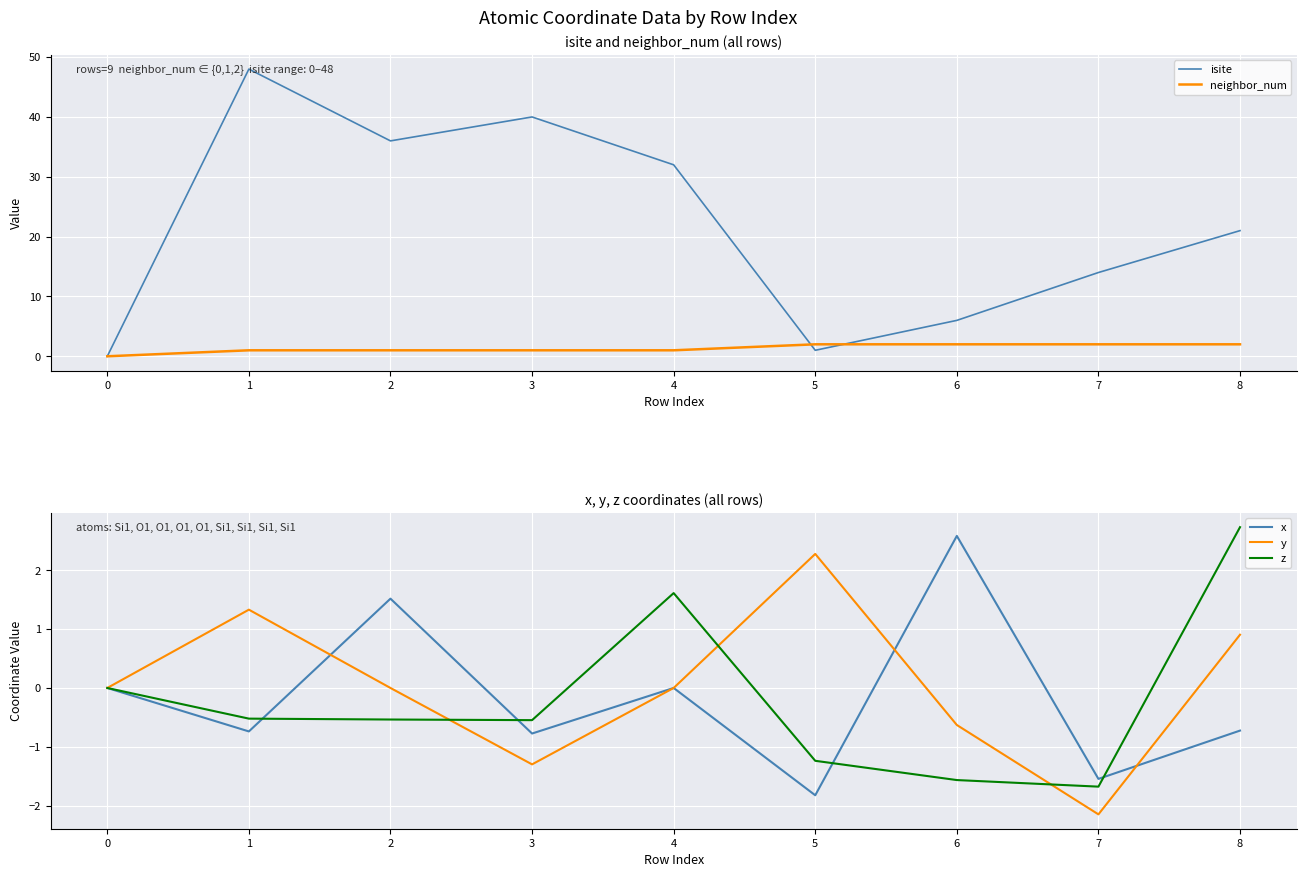

After their last crossing, which series has the higher values: neighbor_num or y?

neighbor_num